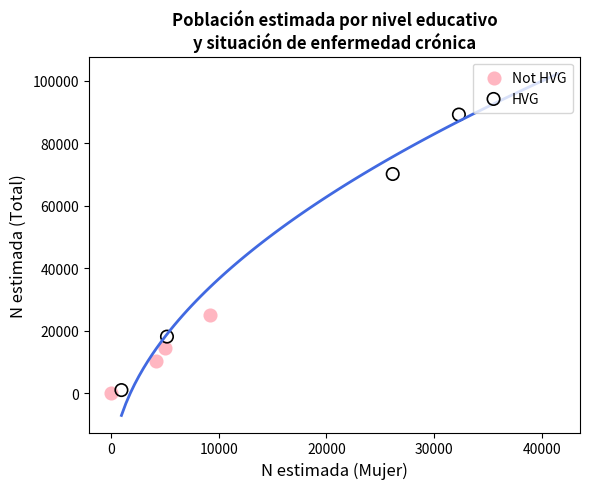

What are all the series names shown in the legend?

Not HVG, HVG